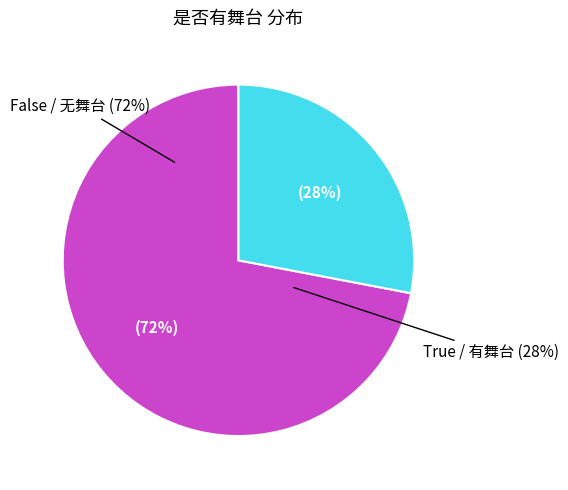

To the nearest percent, what is the difference between the largest and smallest slice percentages?

44%